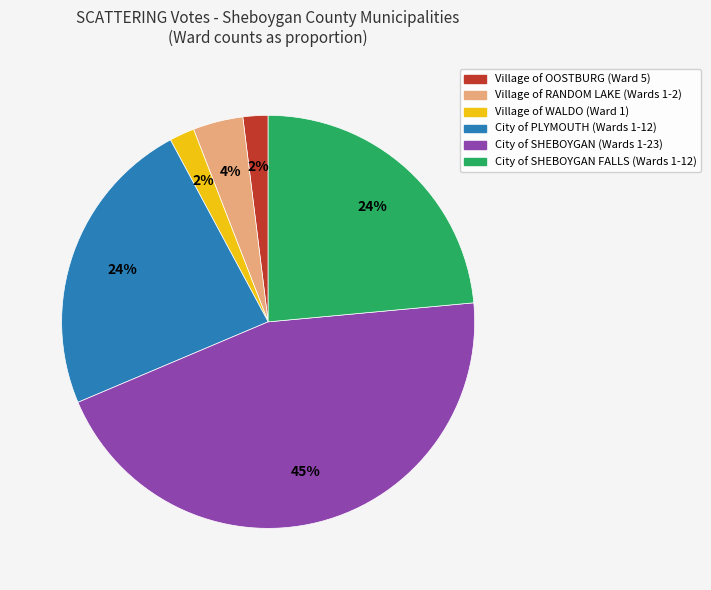

Does any single category account for the majority?

No